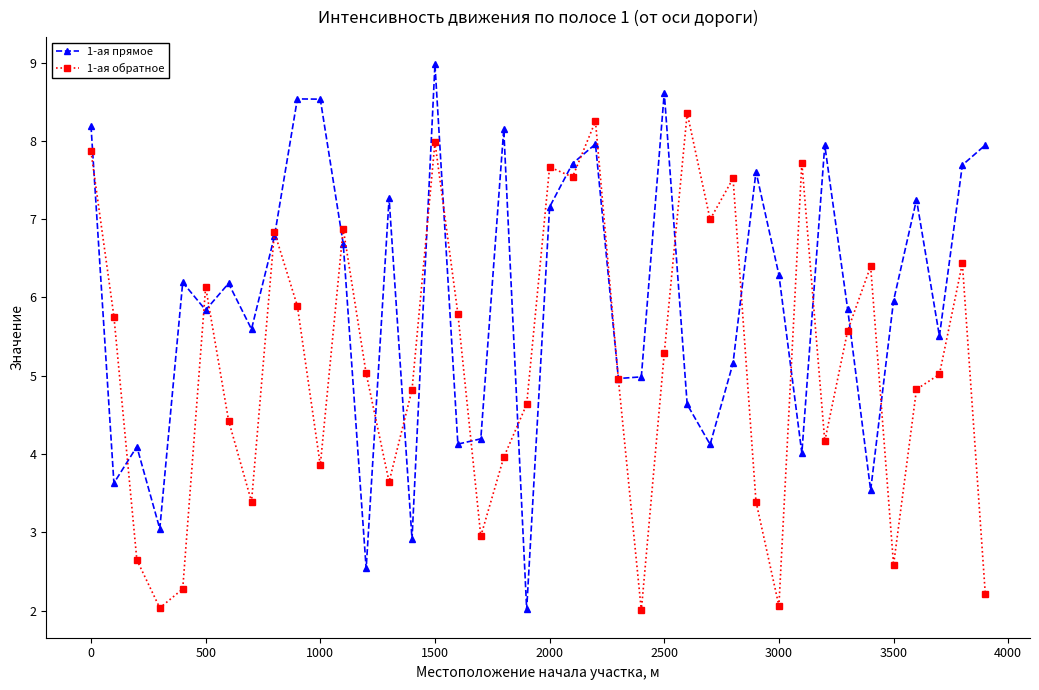

What is the smallest value displayed?

2.0